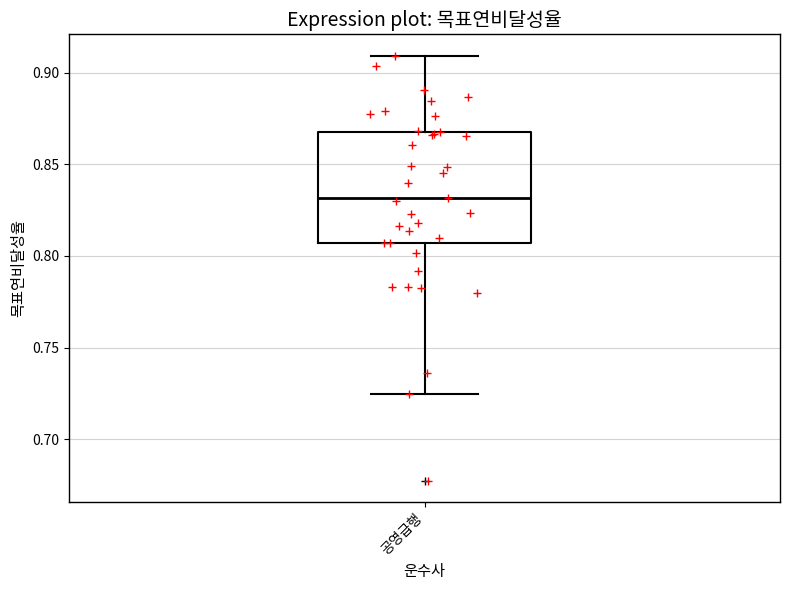

Read this box plot against the y-axis: the position of the median line, the range covered by the box, and the ends of both whiskers. The values are not printed on the chart, so give them approximately, as read against the axis.

median 0.830, box 0.805 to 0.870, whiskers 0.725 to 0.910